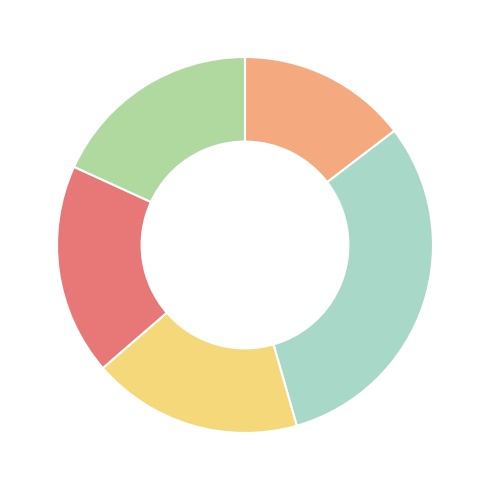

How many segments does this pie chart have?

5